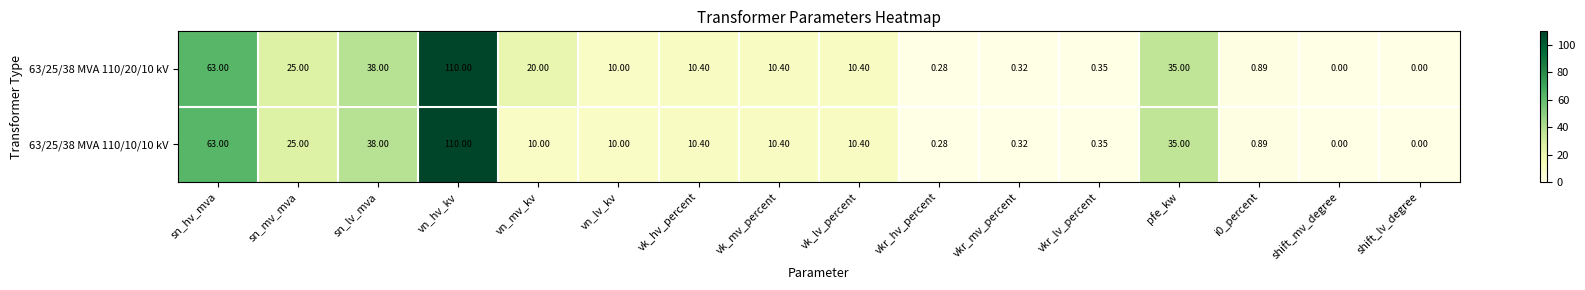

What is the greatest value displayed?

110.0